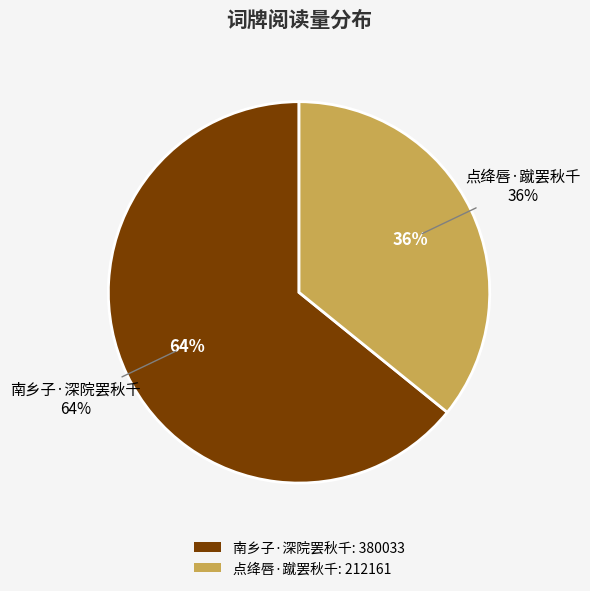

Approximately how many times larger is the value at 南乡子·深院罢秋千 compared to 点绛唇·蹴罢秋千?

1.8